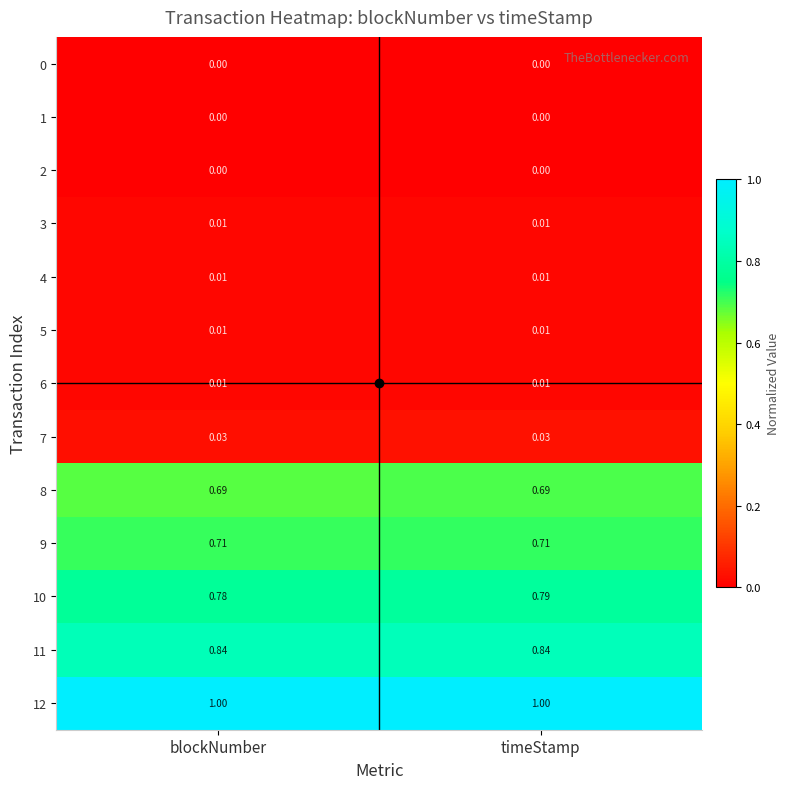

At which category is the sum across all series the highest?

timeStamp